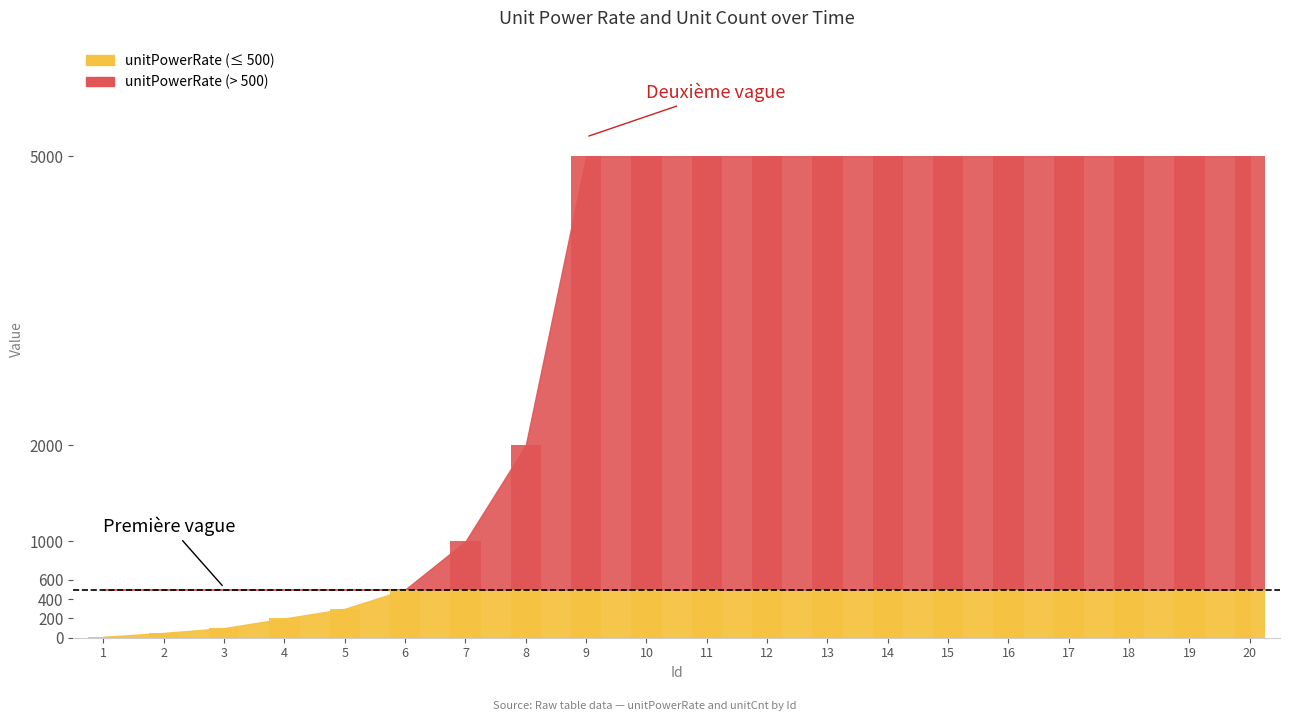

Reading left to right, what are all the values shown in this chart?

unitPowerRate: 10	50	100	200	300	500	1000	2000	5000	5000	5000	5000	5000	5000	5000	5000	5000	5000	5000	5000
unitCnt: 5	10	15	20	20	20	20	20	20	20	20	20	20	20	20	20	20	20	20	20